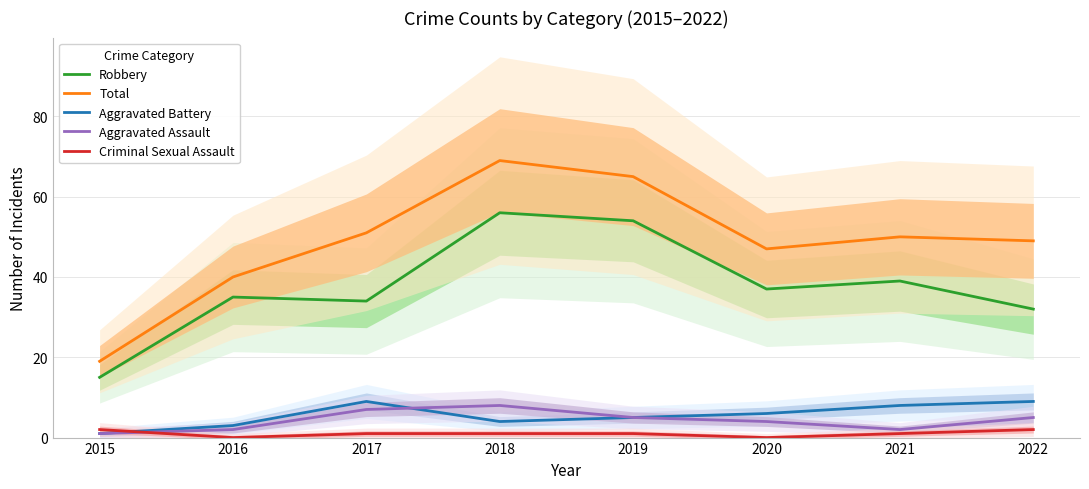

Which series has the largest total across all categories?

Total